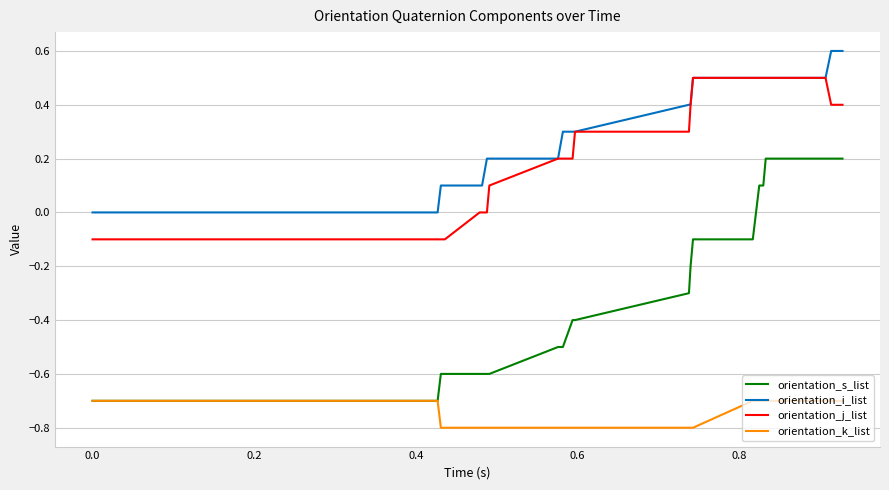

Does the chart have visible grid lines?

Yes